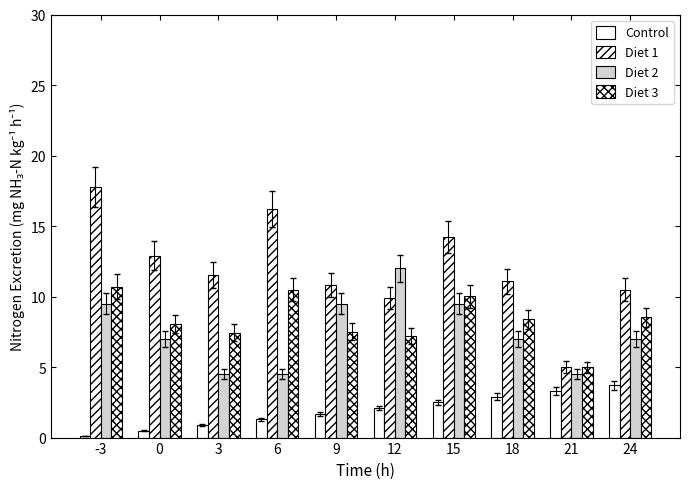

How many groups of bars are there?

10